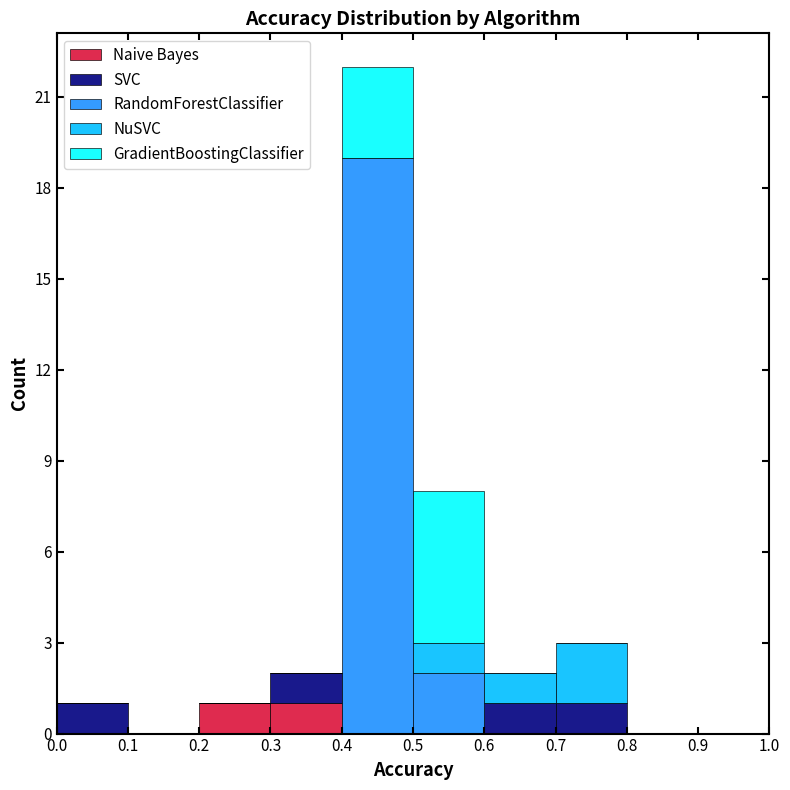

Which range on the x-axis has the tallest stacked bar (by total height)?

0.4 to 0.5